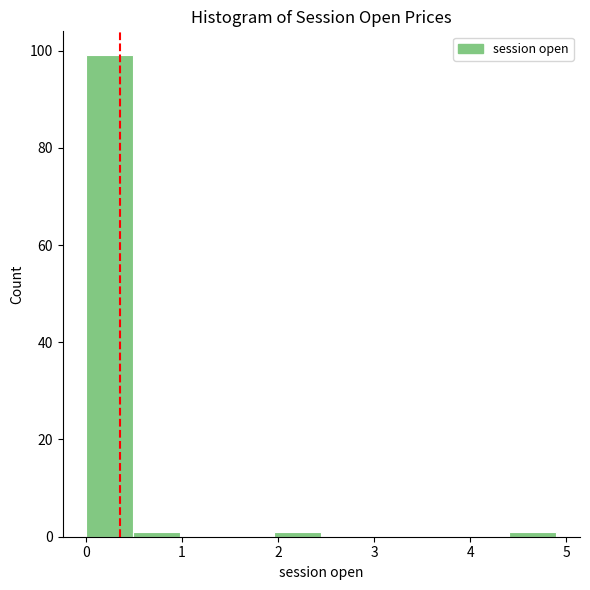

Reading left to right, list every bar in this chart as the range it spans on the x-axis followed by its height. Neither the bar edges nor the heights are printed on the chart, so give them approximately, as read against the axes.

0.00 to 0.49: 100
0.49 to 0.98: under 2
0.98 to 1.47: 0
1.47 to 1.96: 0
1.96 to 2.45: under 2
2.45 to 2.94: 0
2.94 to 3.43: 0
3.43 to 3.92: 0
3.92 to 4.41: 0
4.41 to 4.90: under 2